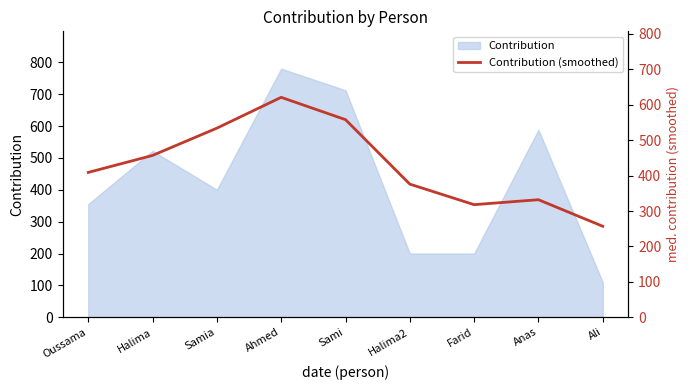

What is the minimum value for Contribution?

110